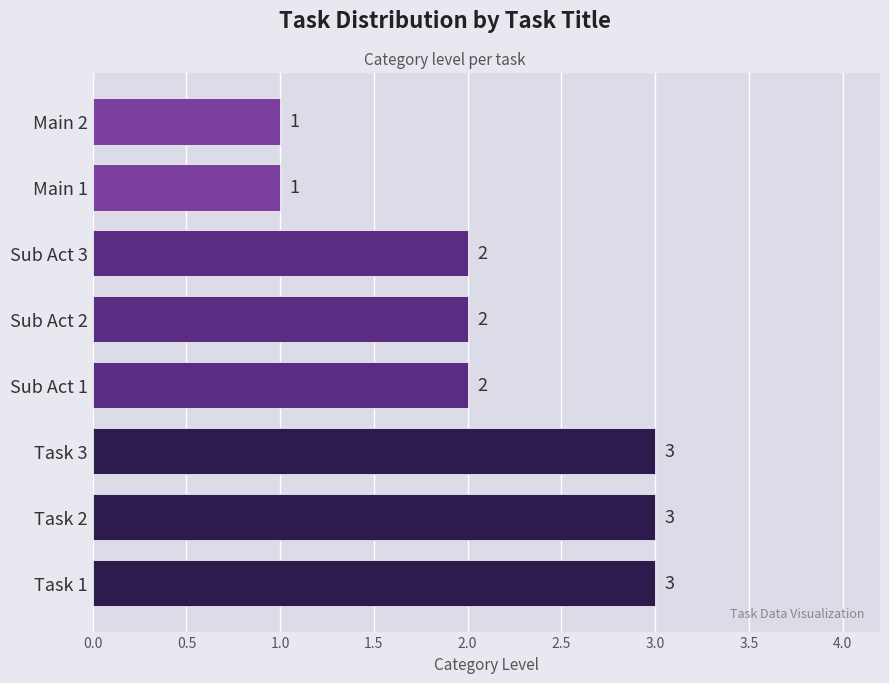

What is the average value?

2